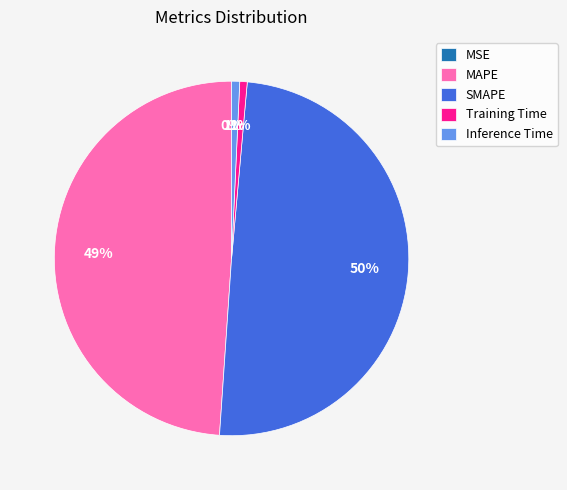

Does MAPE represent more than half of the total?

No